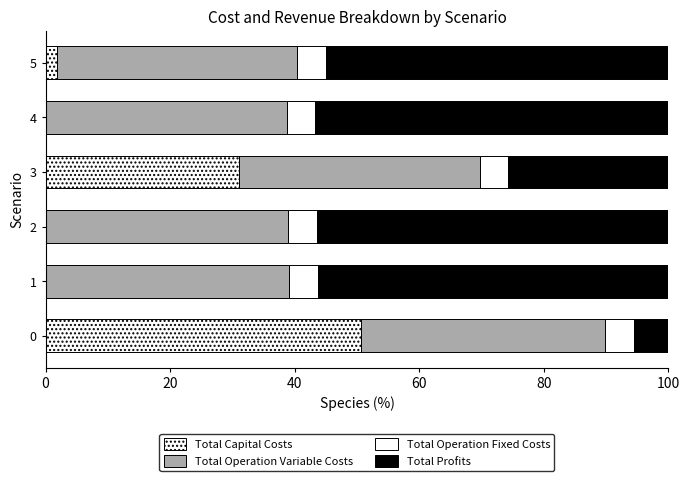

How many data points does each series have?

6